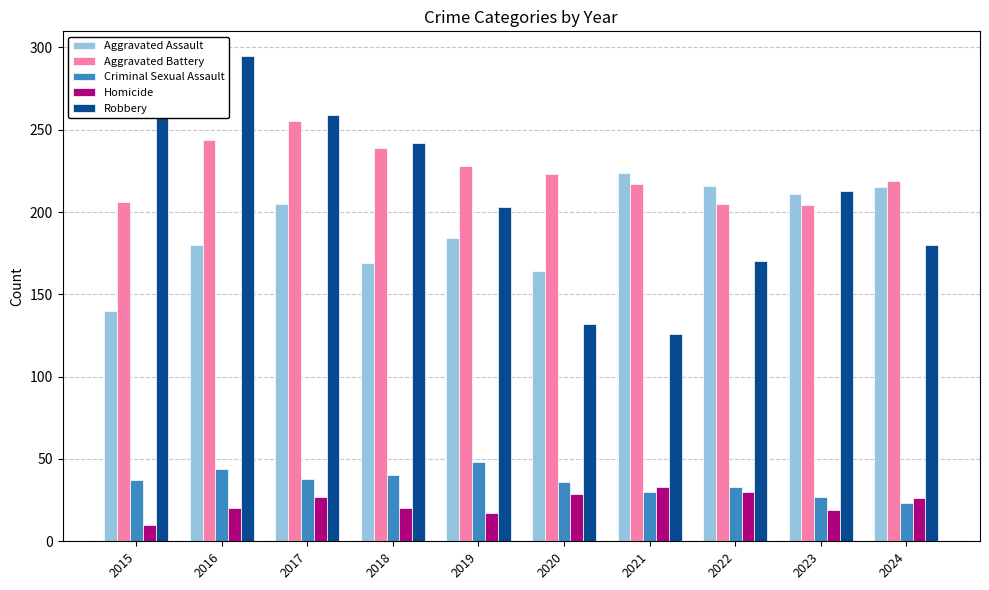

True or false: Aggravated Battery has a value of 284 at 2021.

False